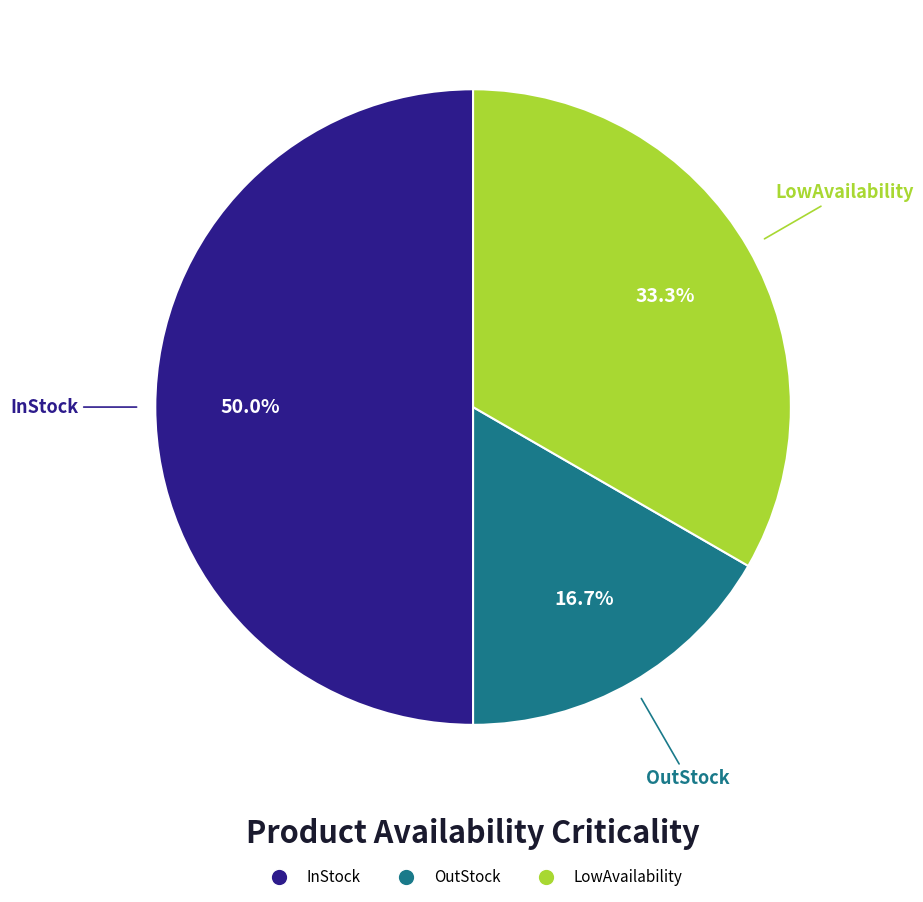

The InStock slice represents 40% of the pie. True or false?

False